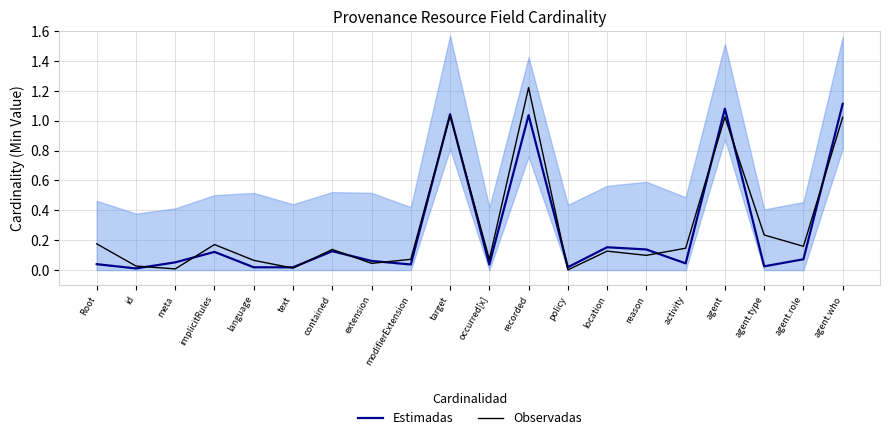

What is the value of the Observadas point at the 14th from the left?

0.1